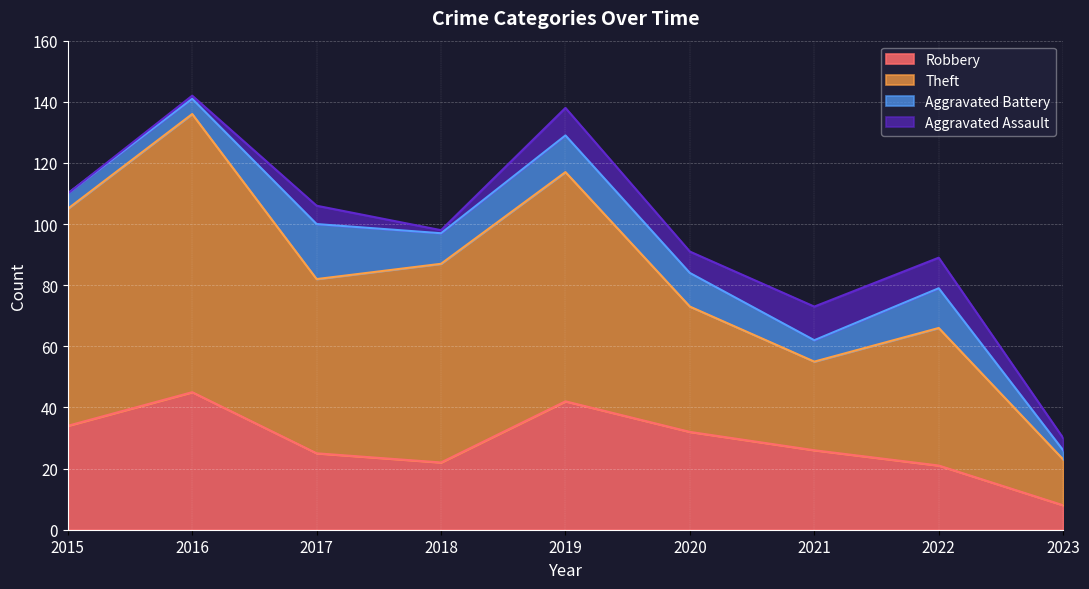

List the labels in order of Robbery value, largest first.

2016, 2019, 2015, 2020, 2021, 2017, 2018, 2022, 2023